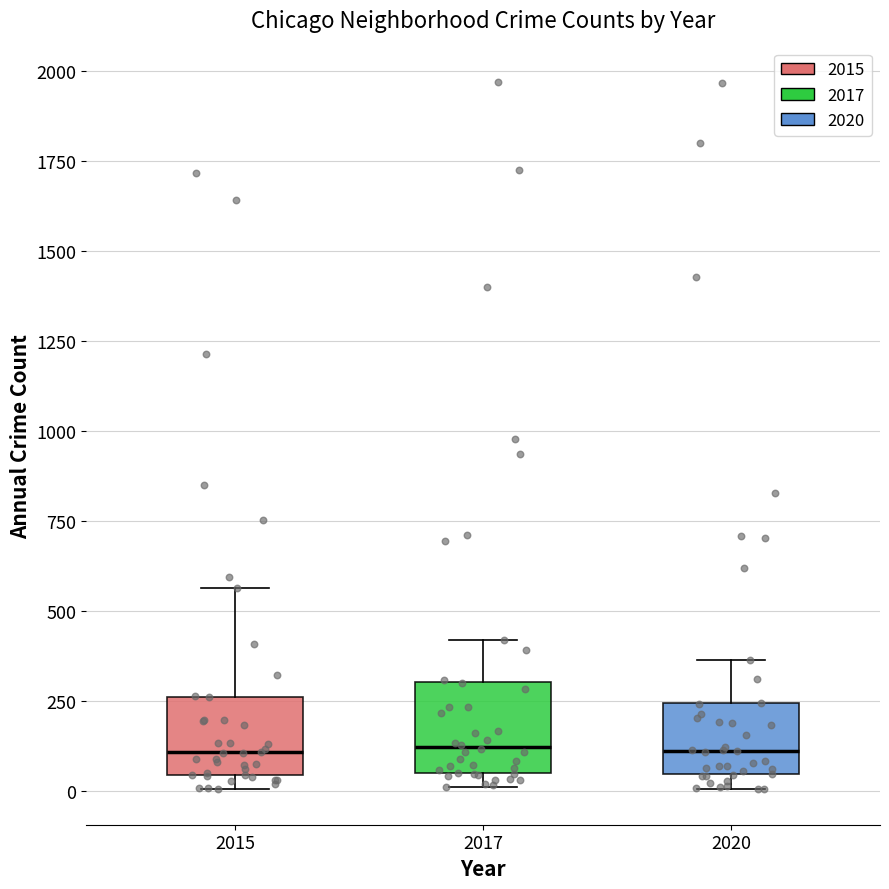

Reading left to right, read every box against the y-axis: the position of its median line, the range the box covers, and the ends of its whiskers. The values are not printed on the chart, so give them approximately, as read against the axis.

2015: median 100, box 50 to 250, whiskers 0 to 550
2017: median 100, box 50 to 300, whiskers 0 to 400
2020: median 100, box 50 to 250, whiskers 0 to 350